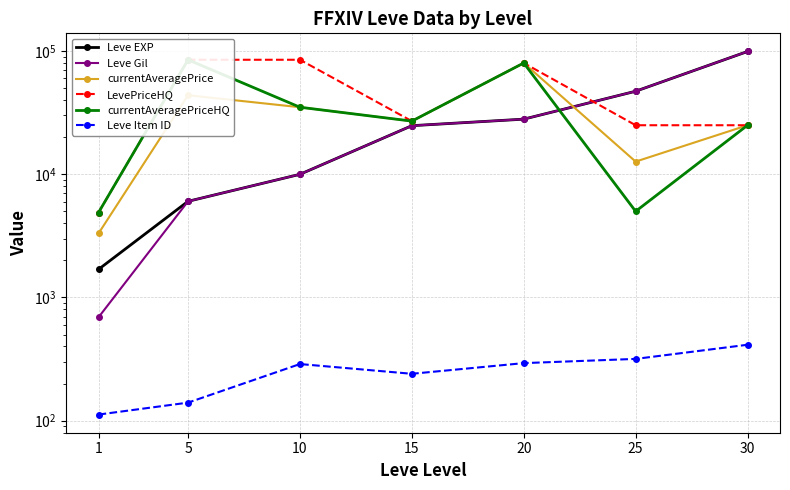

What is the difference between the maximum and minimum values in the LevePriceHQ series?

80117